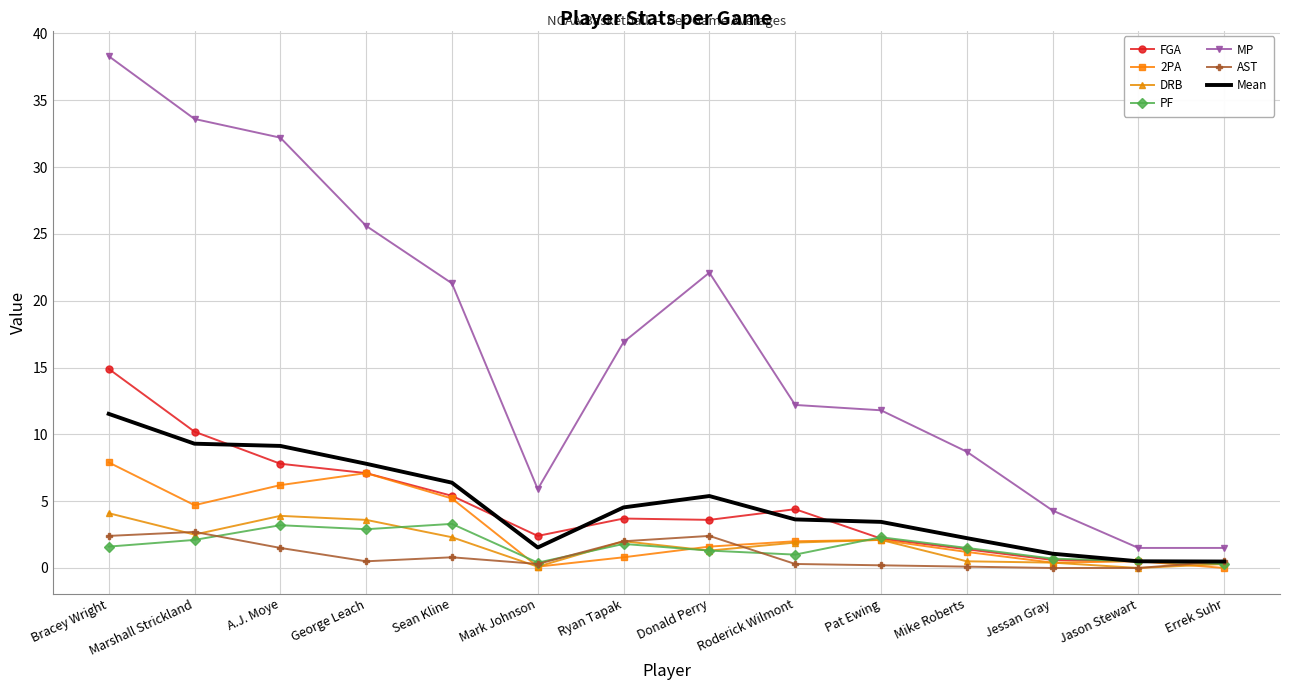

How many series are shown in this chart?

7